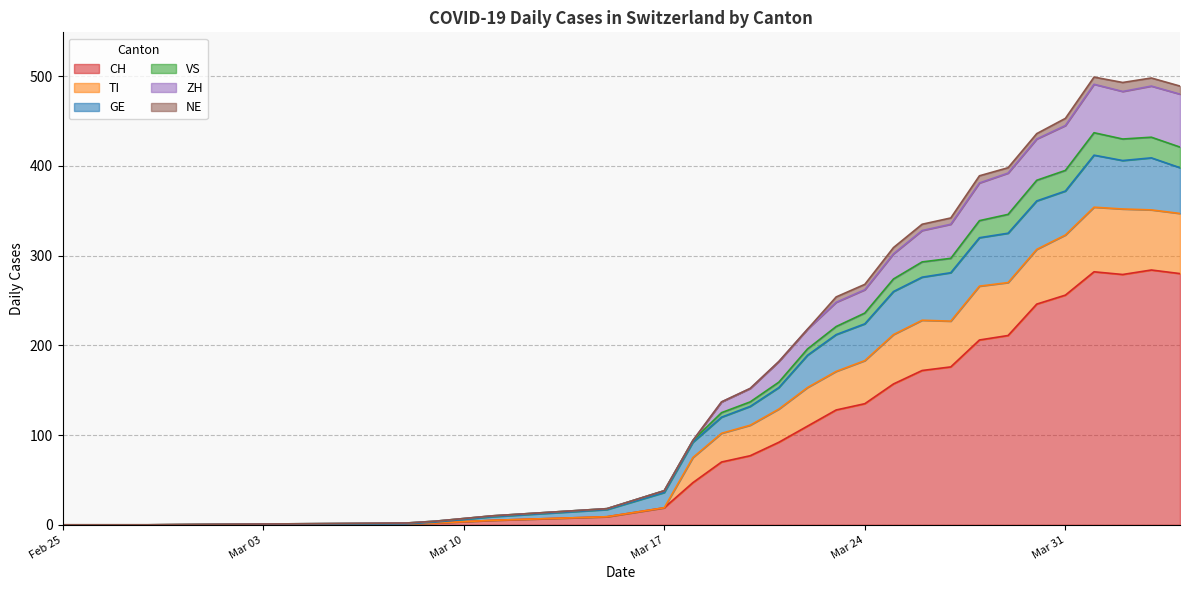

What is the maximum value for CH?

284